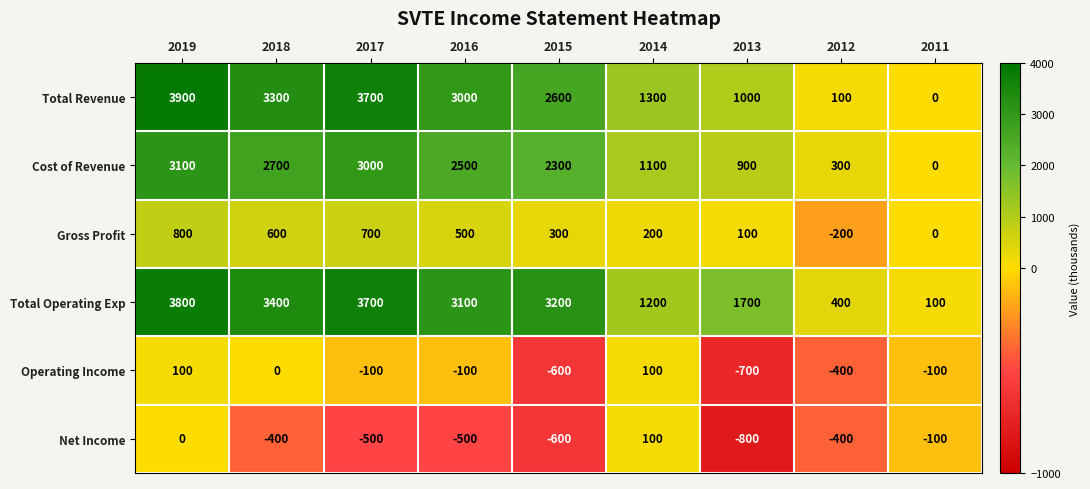

How many data points does each series have?

9